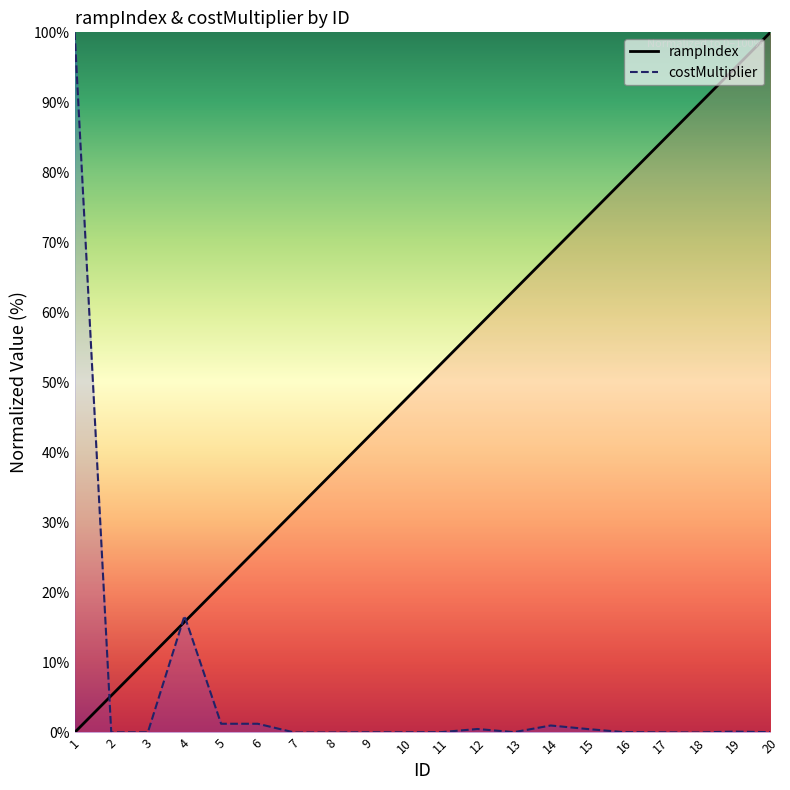

Which has a higher value, 11 or 7?

11